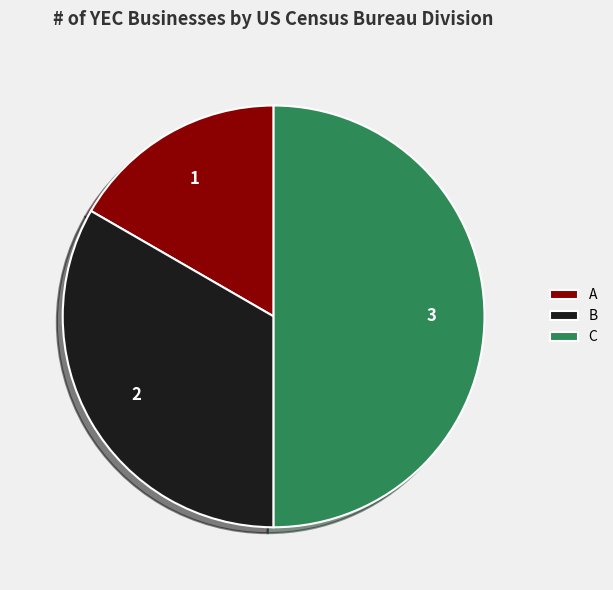

What is the smallest slice in the pie chart?

A